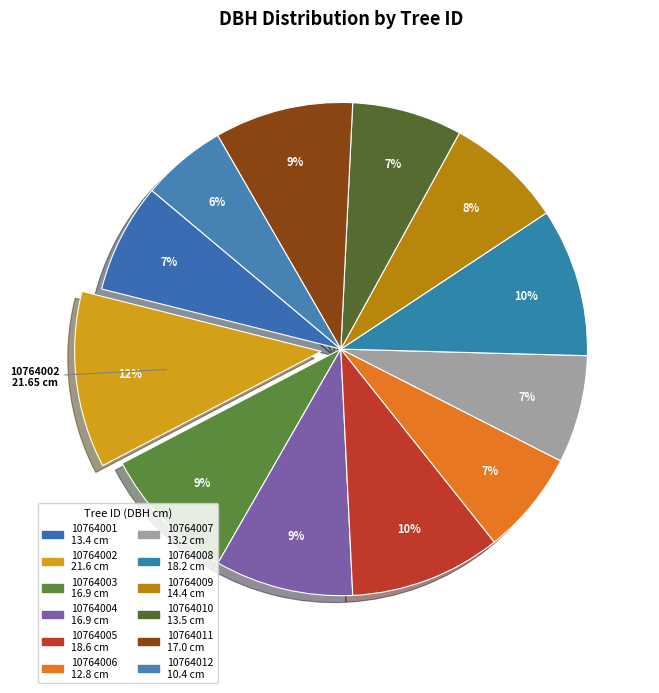

Count the number of slices in the pie.

12